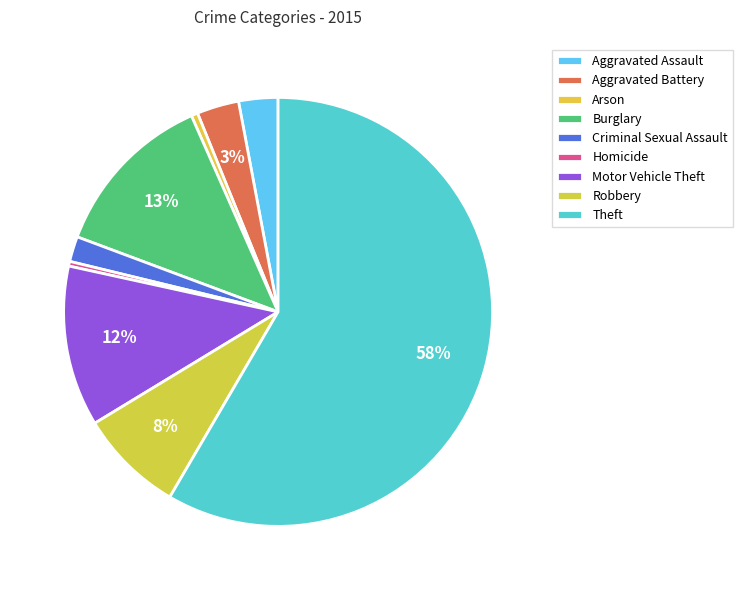

The Criminal Sexual Assault slice represents 2% of the pie. True or false?

True